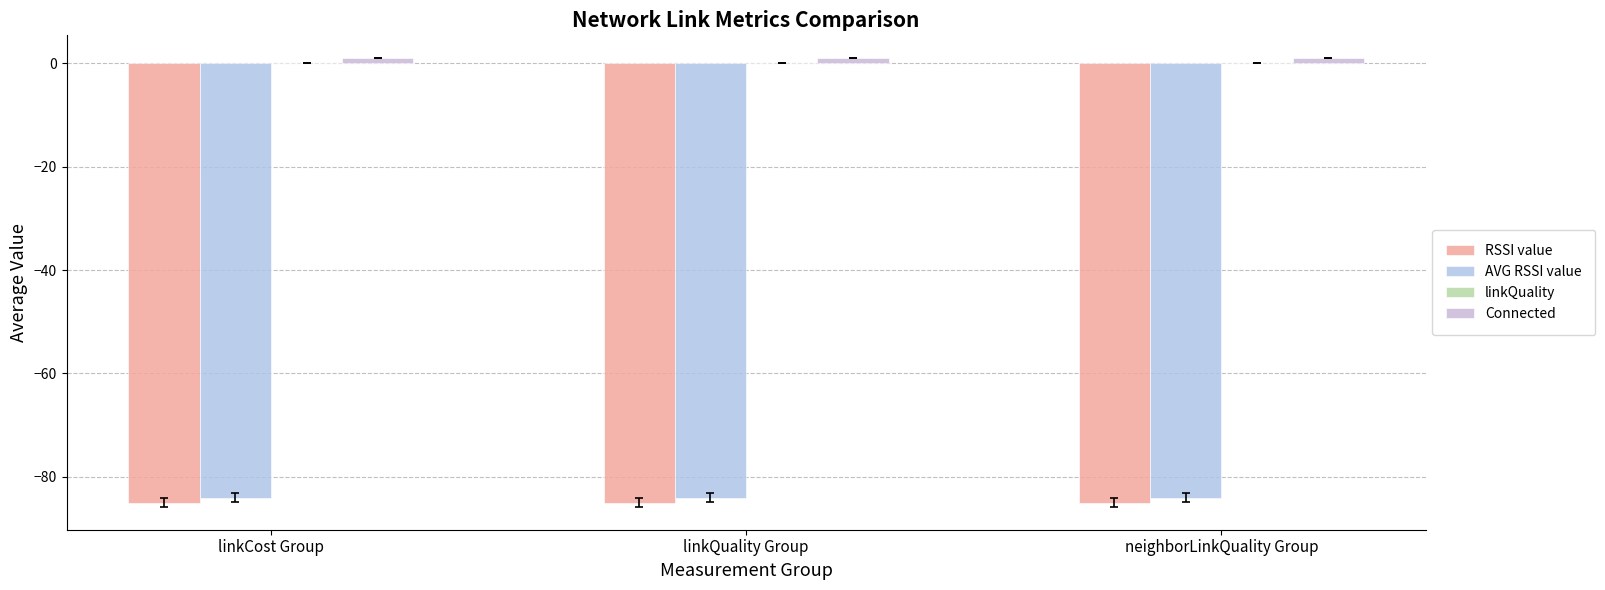

How many data points does each series have?

3